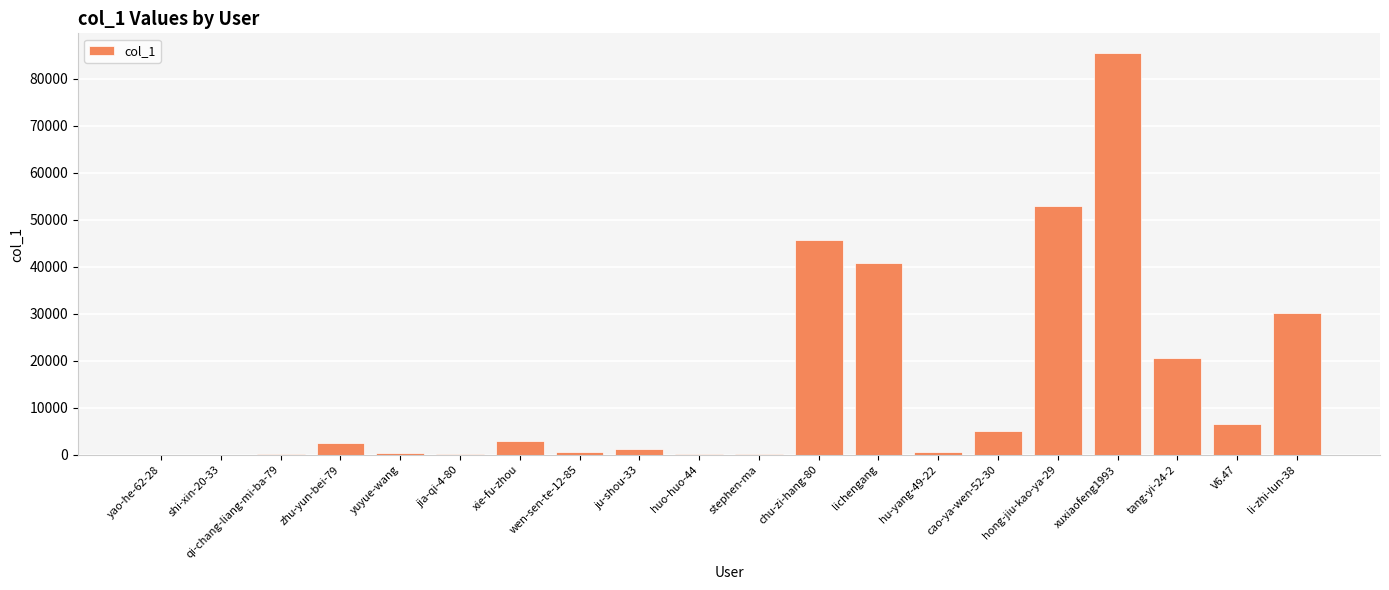

Which label corresponds to the largest value in the chart?

xuxiaofeng1993